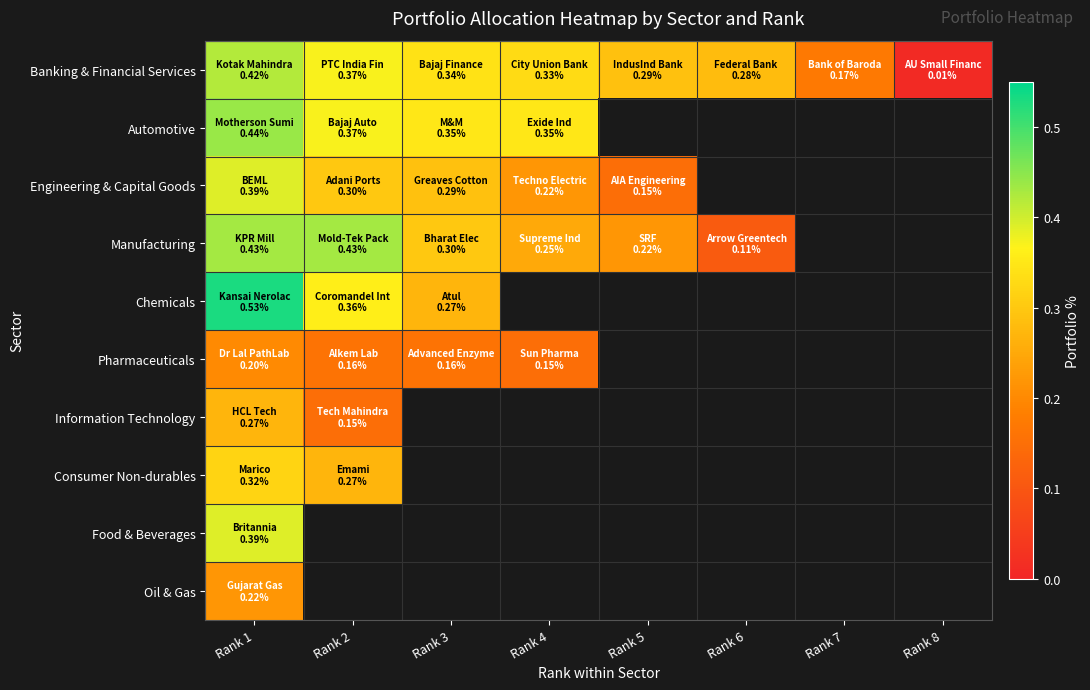

Rank the categories by Pharmaceuticals value from highest to lowest.

Rank 1, Rank 2, Rank 3, Rank 4, Rank 5, Rank 6, Rank 7, Rank 8